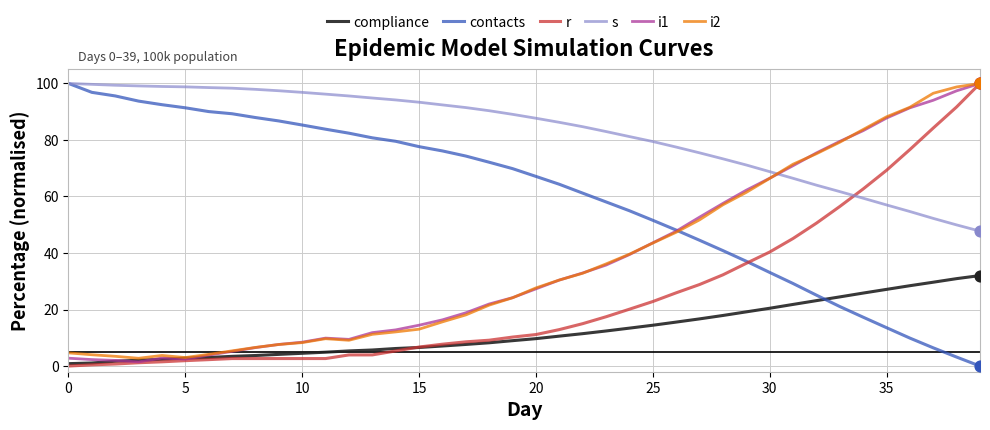

What is the maximum value shown in the chart?

100.0